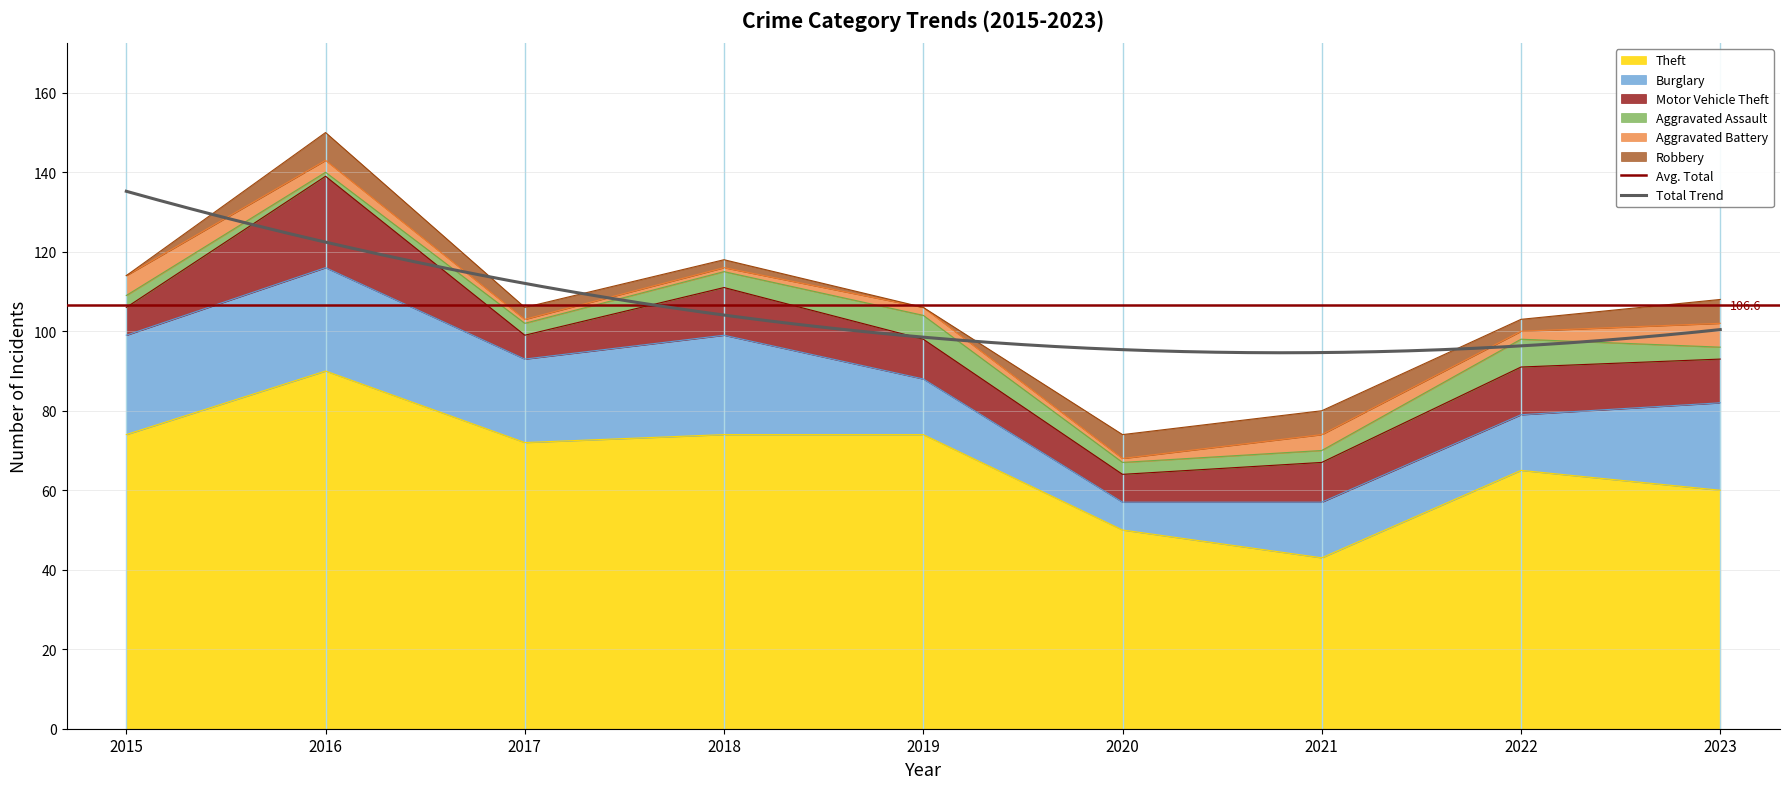

True or false: Burglary and Aggravated Assault intersect in this chart.

False